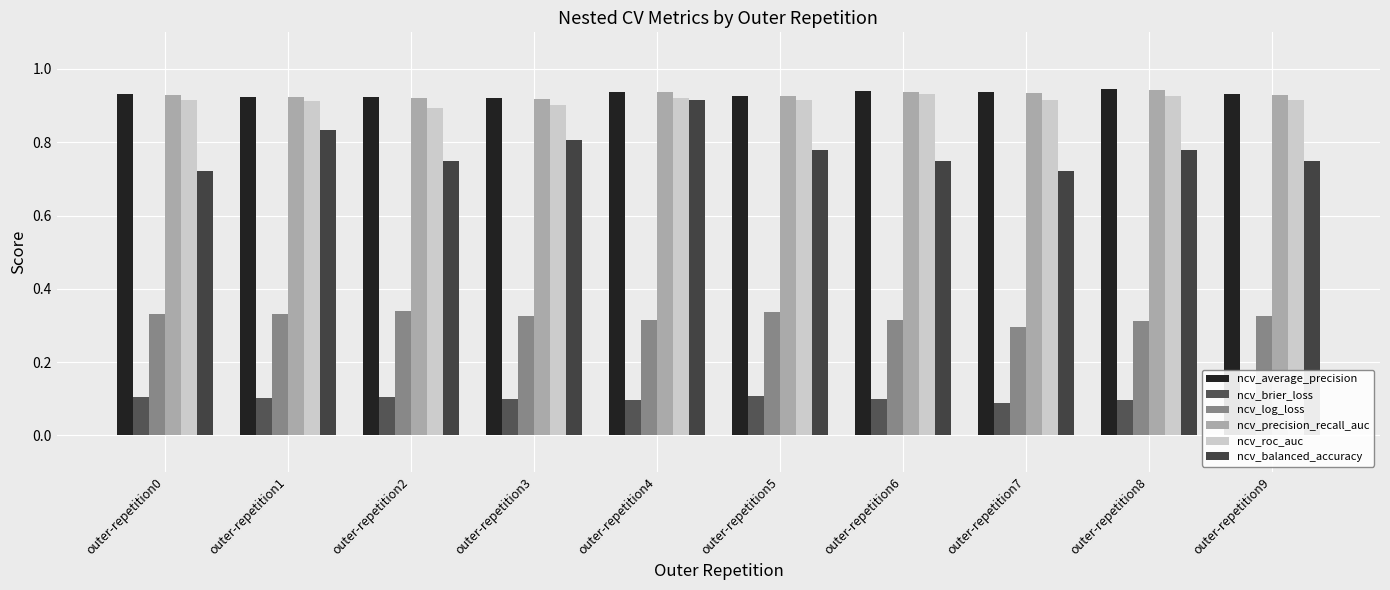

What are all the series names shown in the legend?

ncv_average_precision, ncv_brier_loss, ncv_log_loss, ncv_precision_recall_auc, ncv_roc_auc, ncv_balanced_accuracy